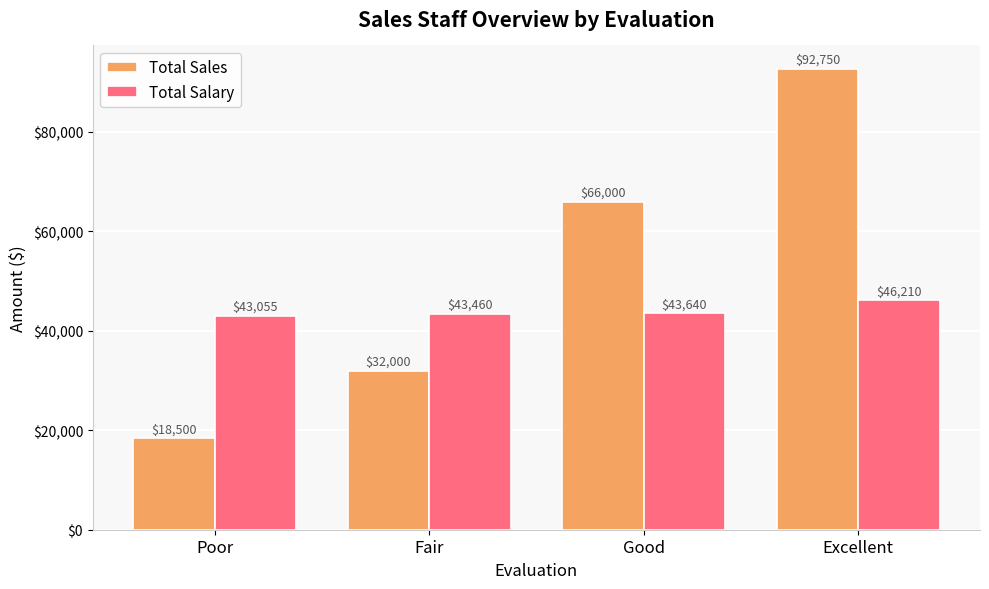

Which series has the widest spread of values?

Total Sales